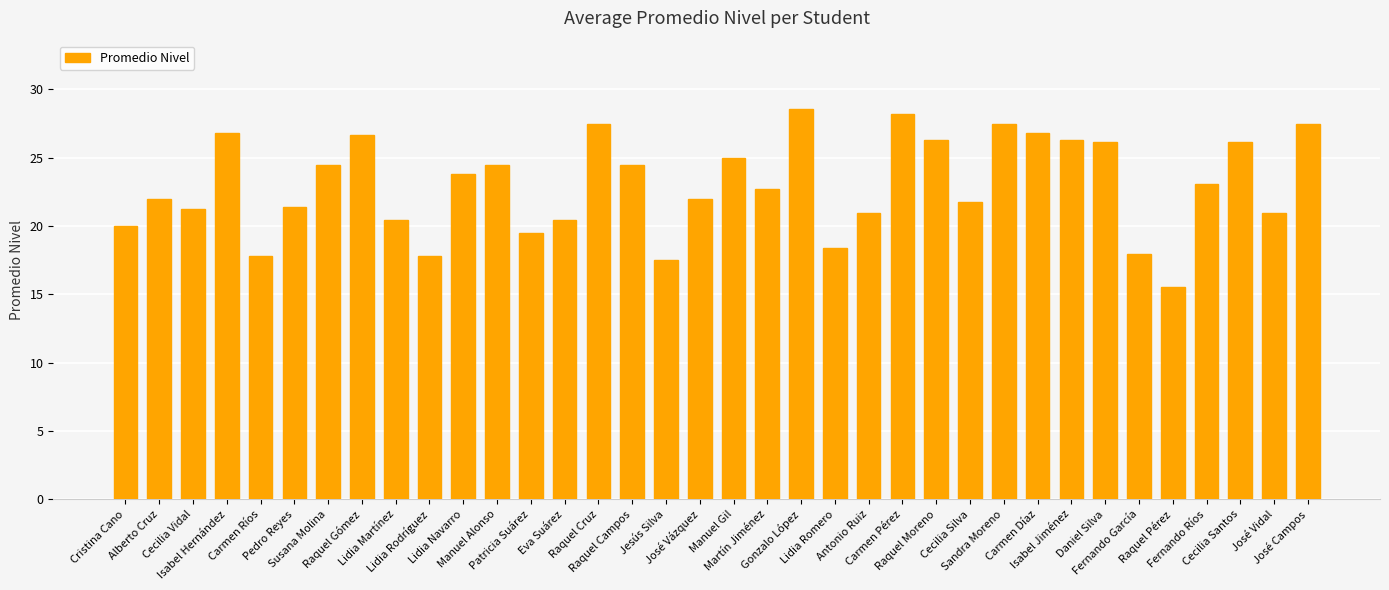

What is the label of the 14th bar from the right?

Antonio Ruiz